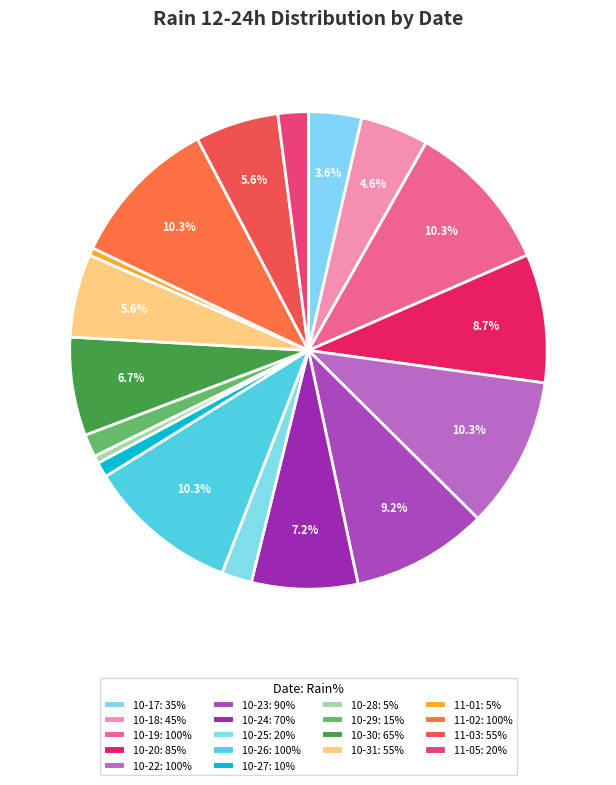

How many slices are in this pie chart?

18